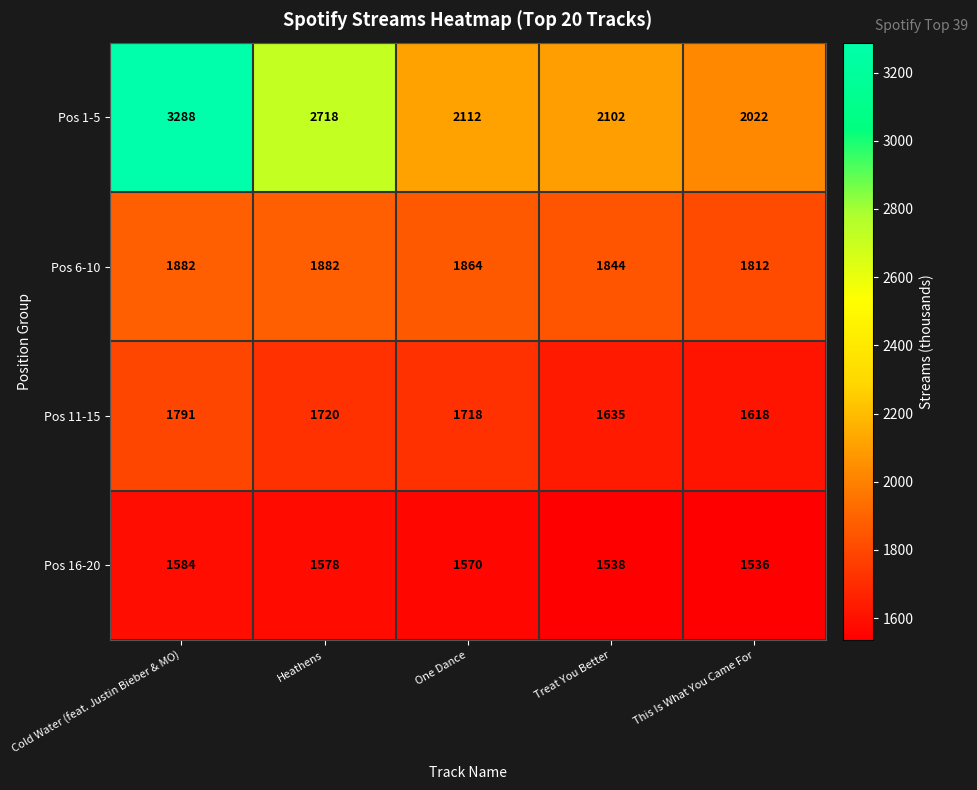

True or false: Pos 6-10 has a value of 2579 at Heathens.

False